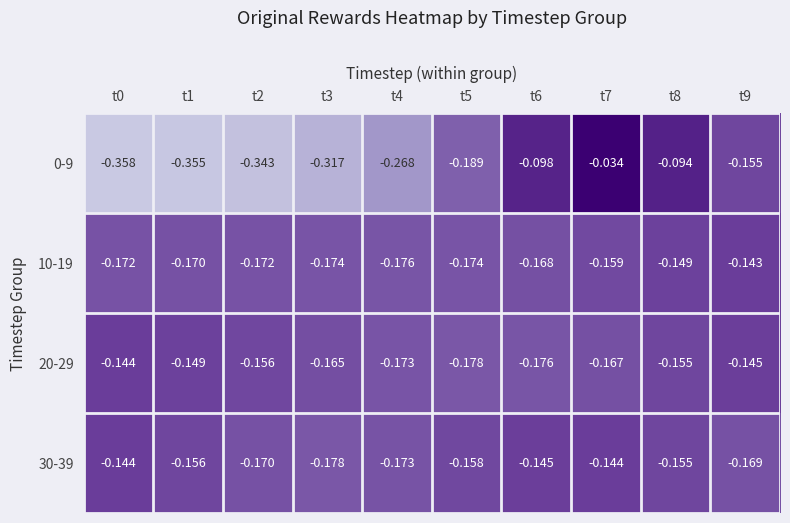

Is the value of 20-29 at t5 greater than the value of 10-19 at t7?

No